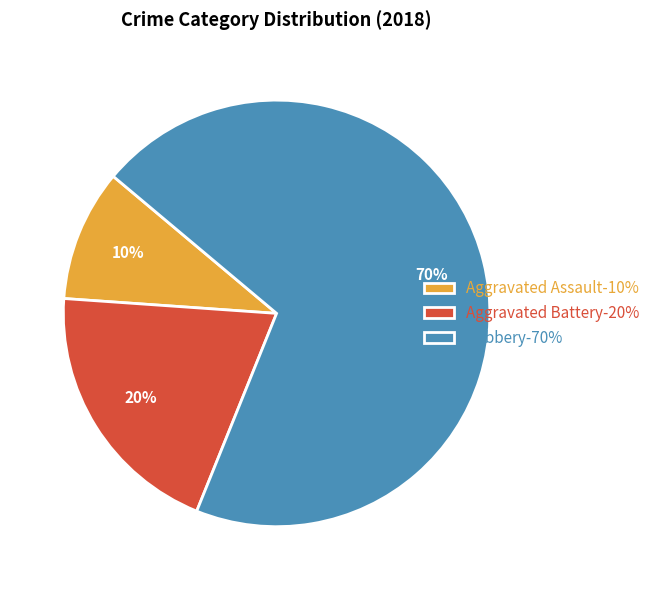

Is the sum of Aggravated Assault-10% and Aggravated Battery-20% greater than half?

No